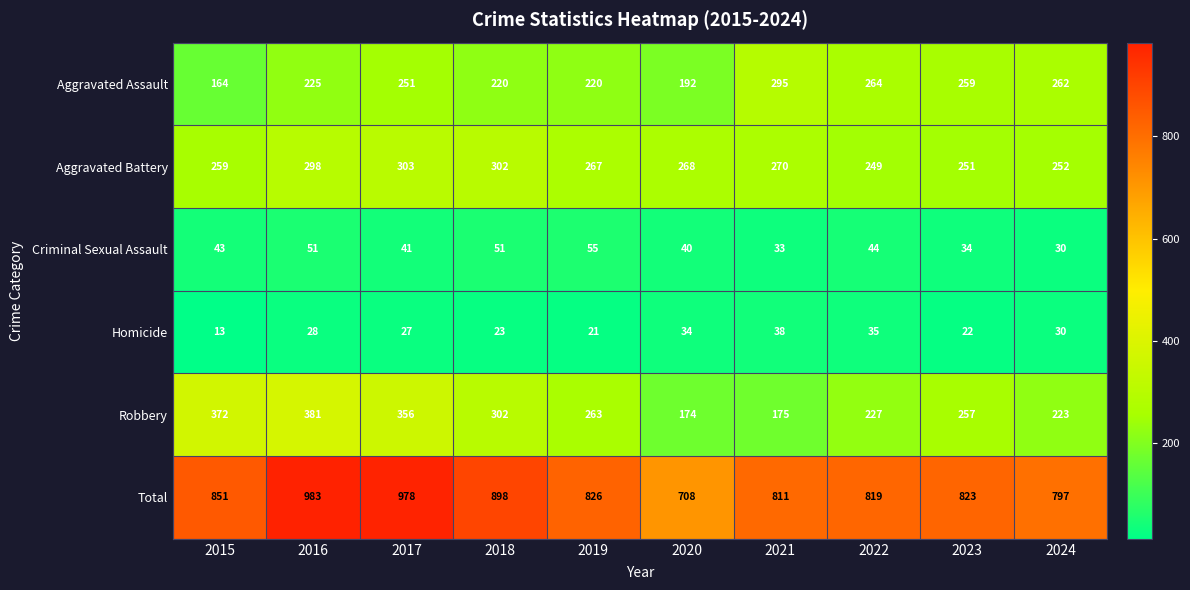

At which label is Robbery closest to 277?

2019